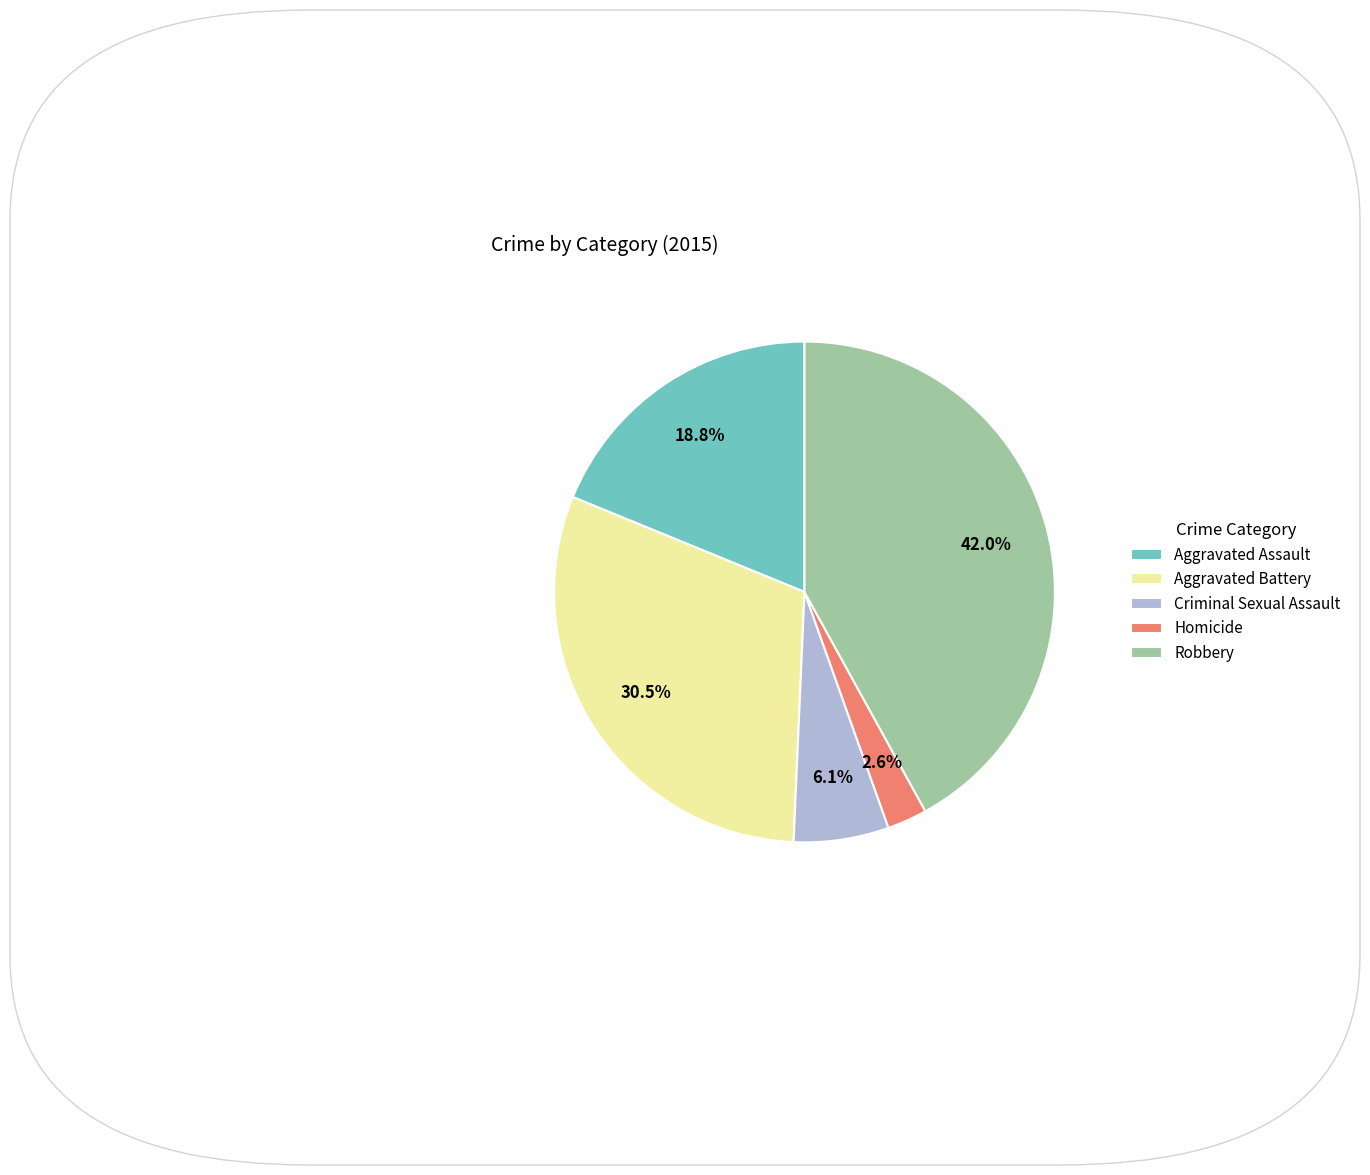

To the nearest percent, what is the difference between the Robbery and Aggravated Assault slice percentages?

23%